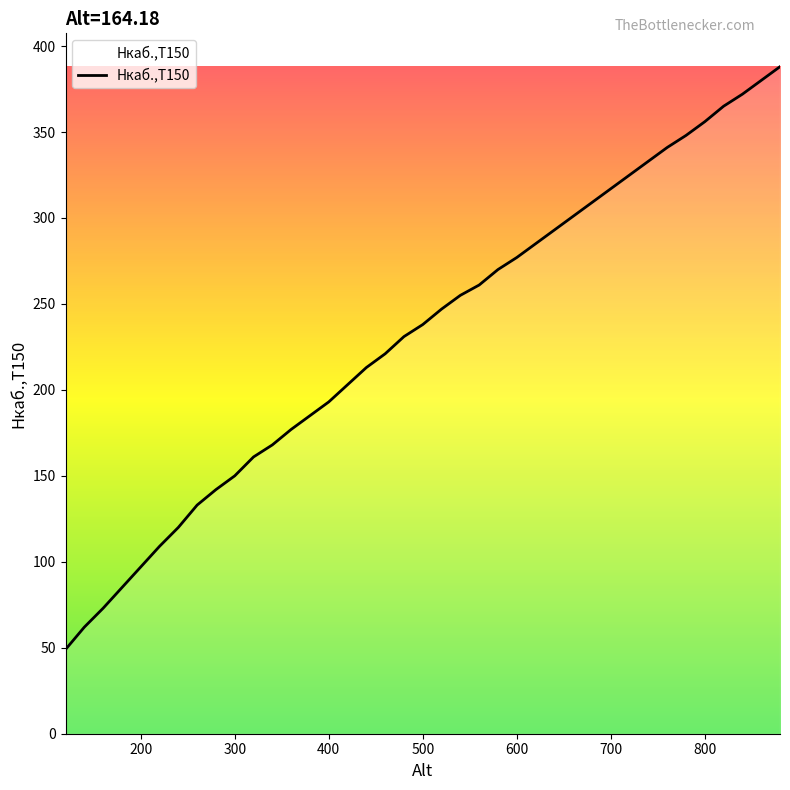

What is the greatest value displayed?

388